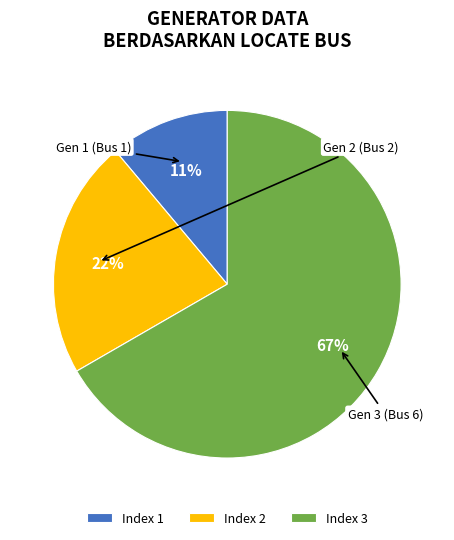

To the nearest percent, what percentage of the pie is Index 2?

22%